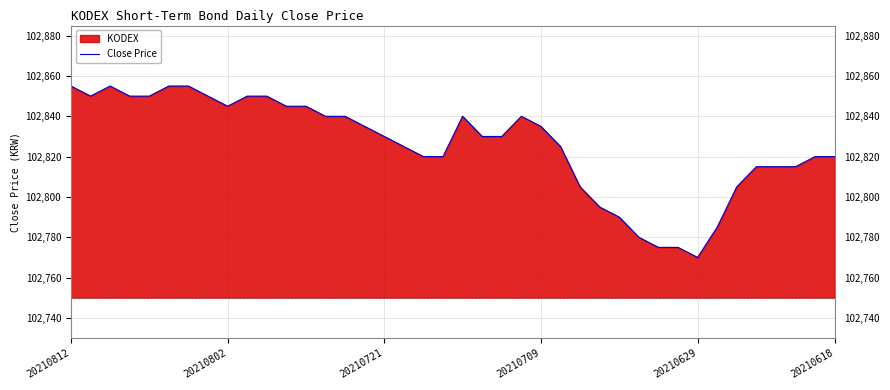

What is the approximate value at 38?

102820